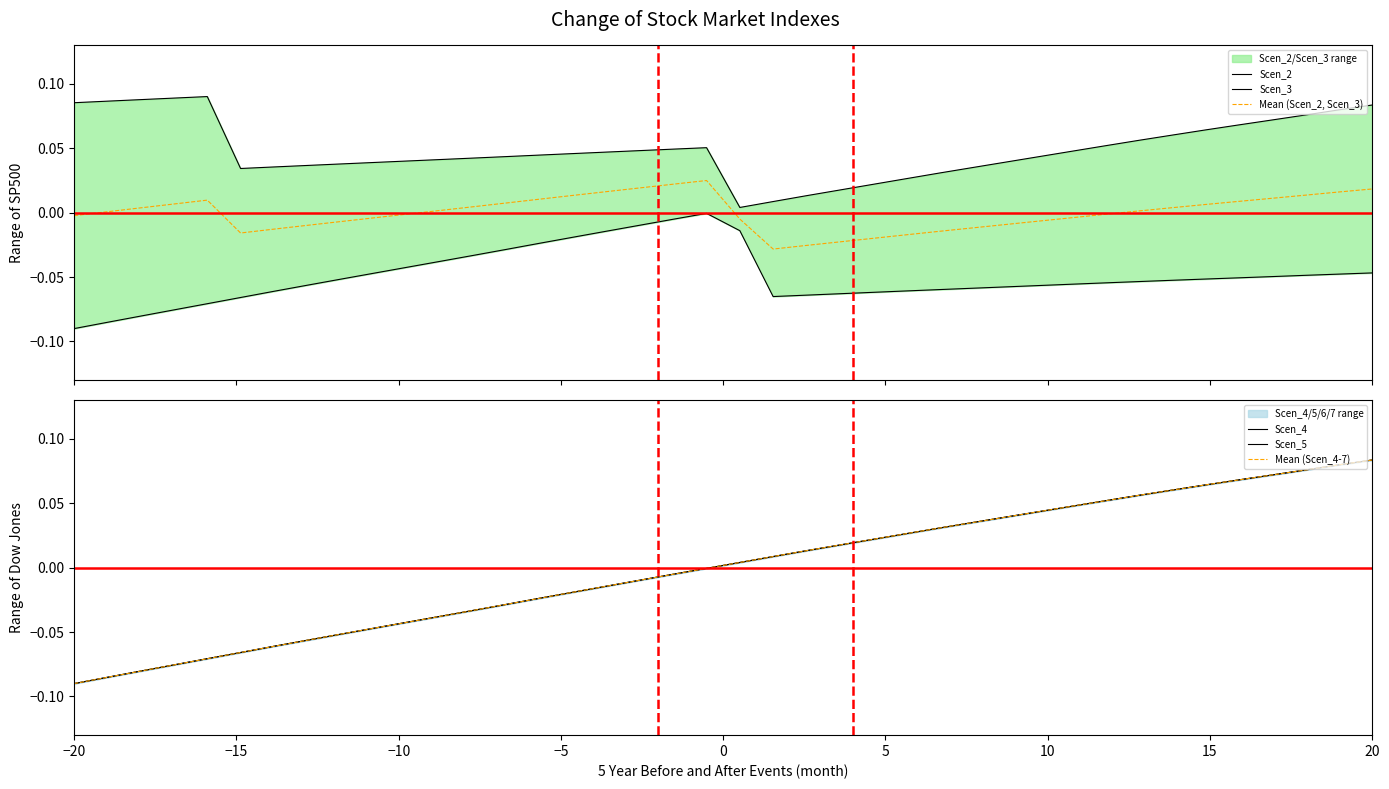

List the series in order of their peak value, lowest first.

Scen_3, Mean (Scen_2, Scen_3), Scen_5, Mean (Scen_4-7), Scen_4, Scen_2